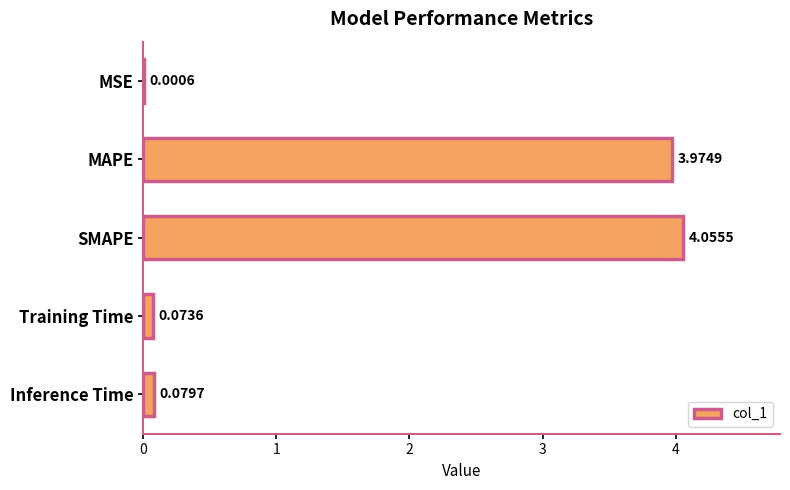

Where is the data nearest to the value 2?

Inference Time